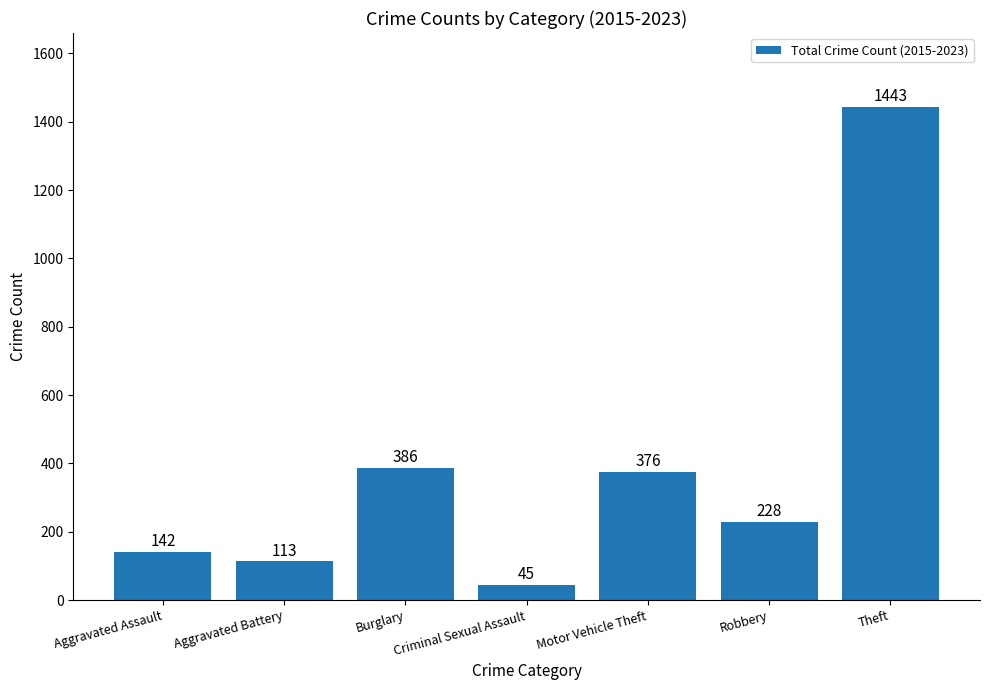

True or false: the data shows 98 at Robbery.

False